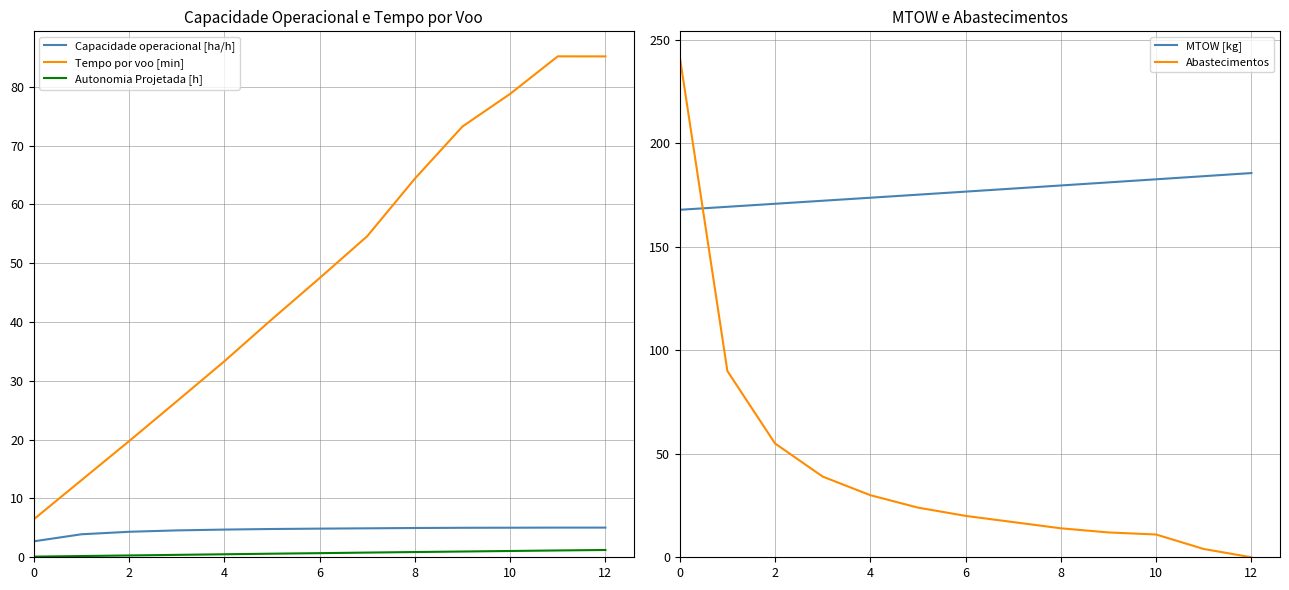

How many categories are shown in the chart?

13